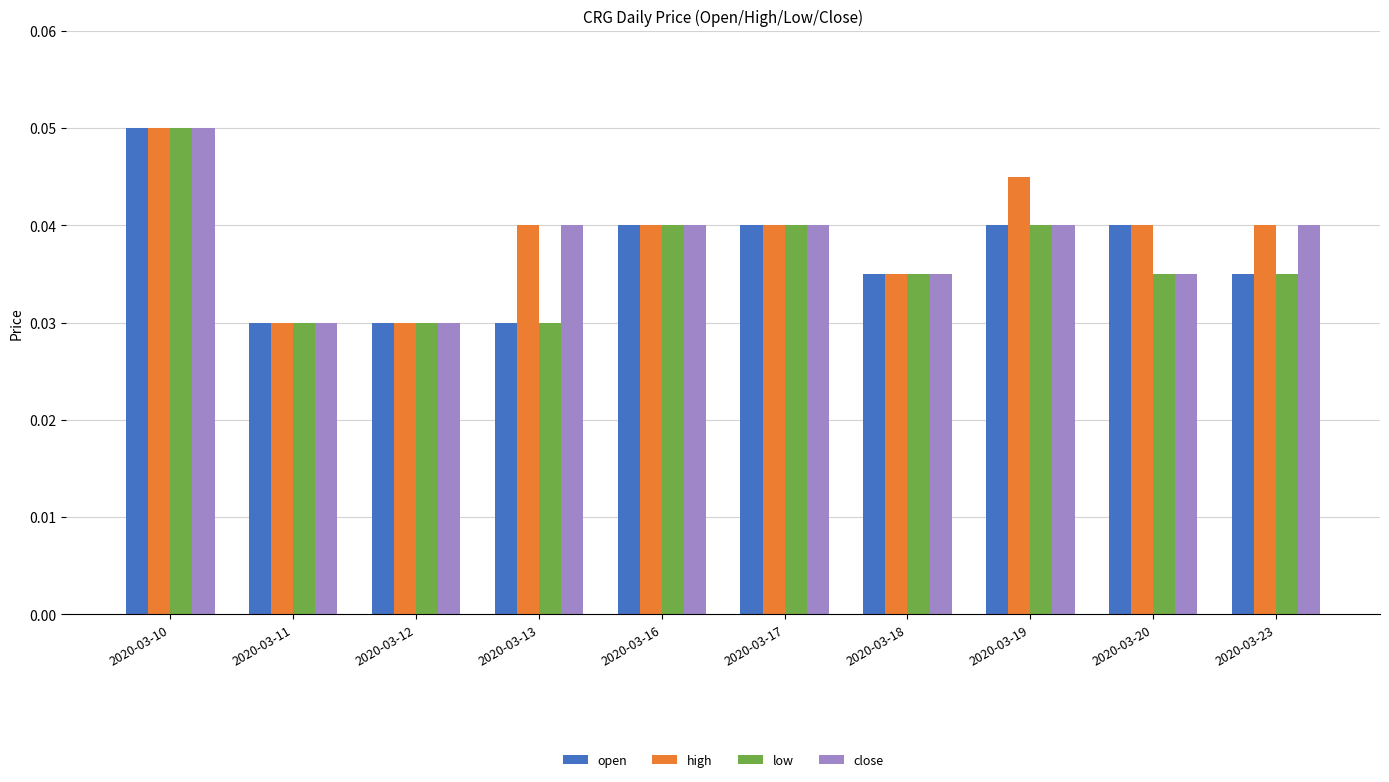

At which category is the sum across all series the highest?

2020-03-10